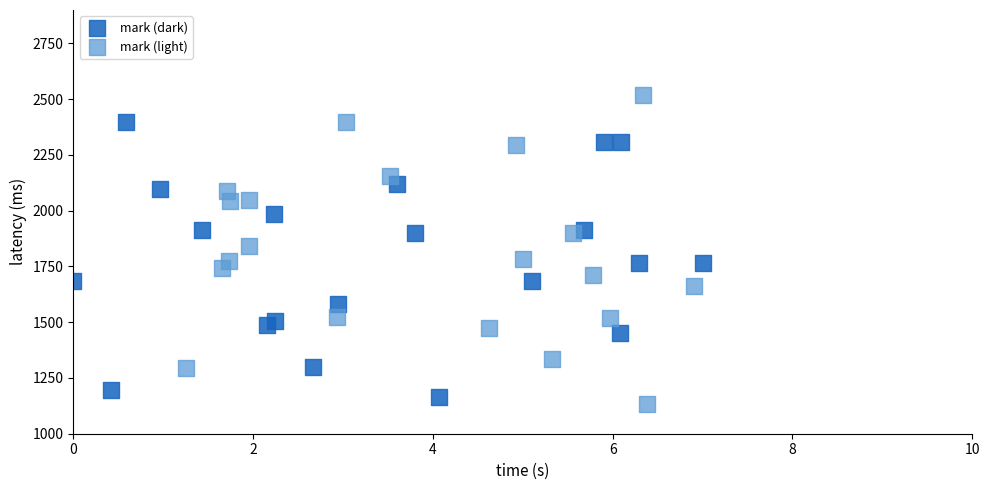

Which series contains the highest Y value?

mark (light)